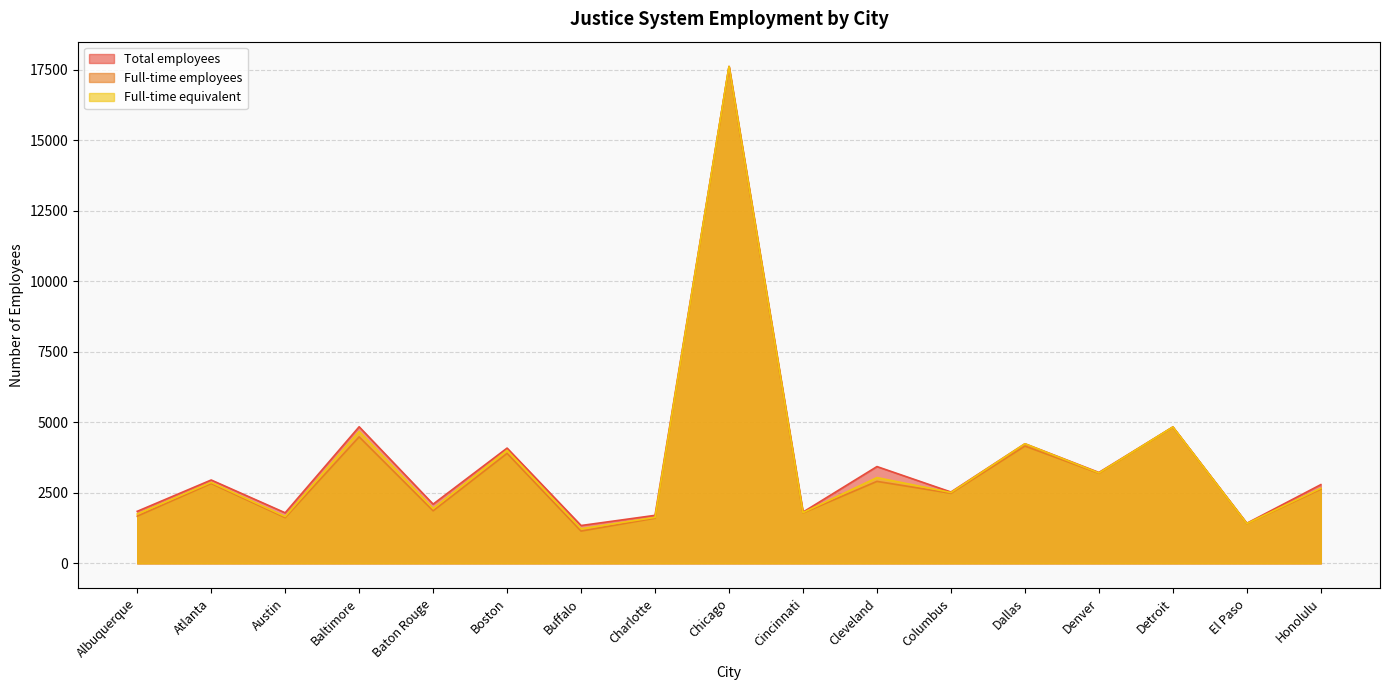

List the series in order of their overall mean, highest first.

Total employees, Full-time equivalent, Full-time employees